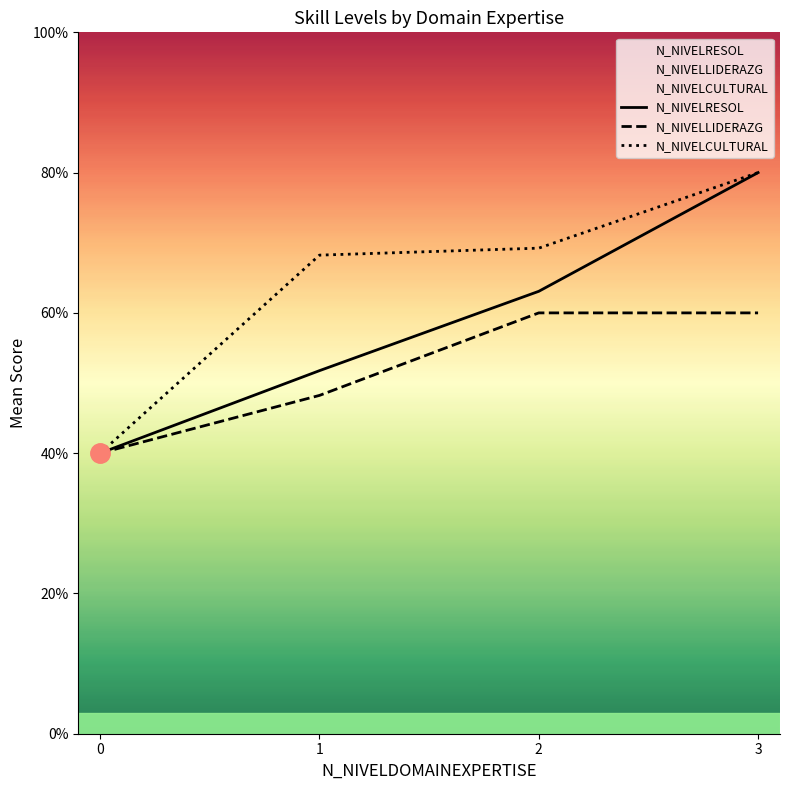

True or false: N_NIVELLIDERAZG has a value of 1.0 at 3.

False